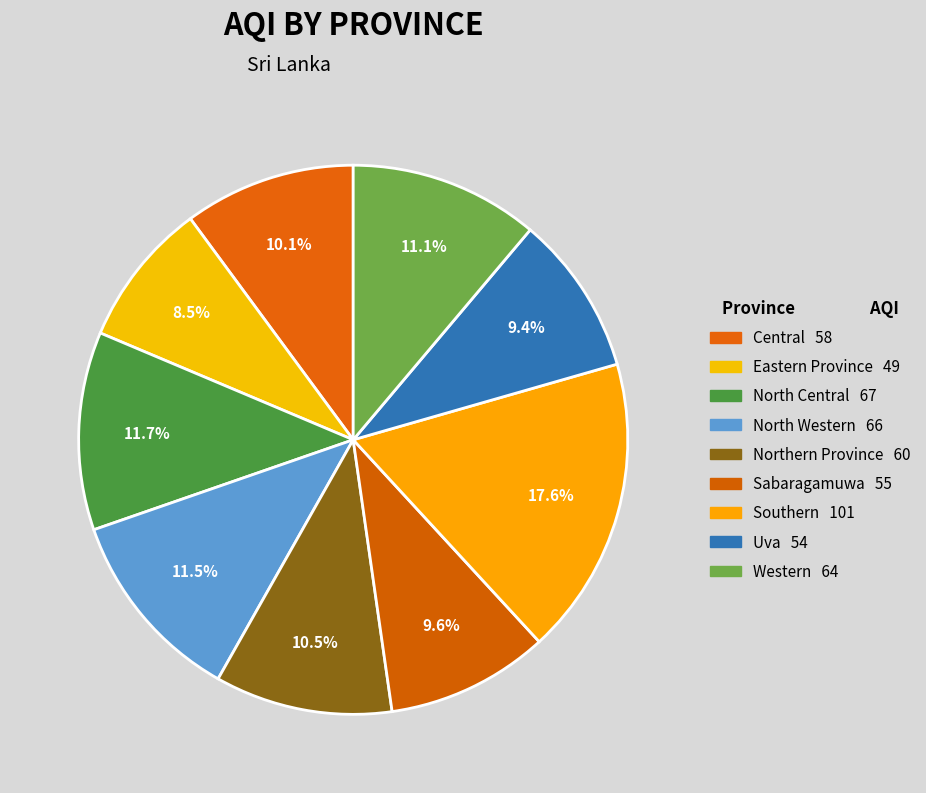

What is the change in value from North Central to Uva?

-13